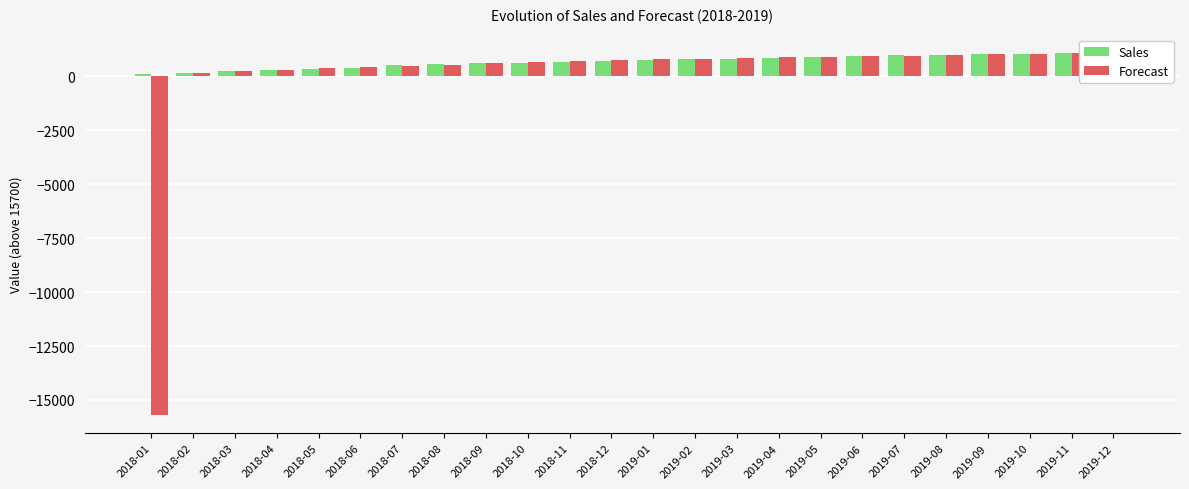

What is the value of the Forecast bar at the 8th from the left?

539.0